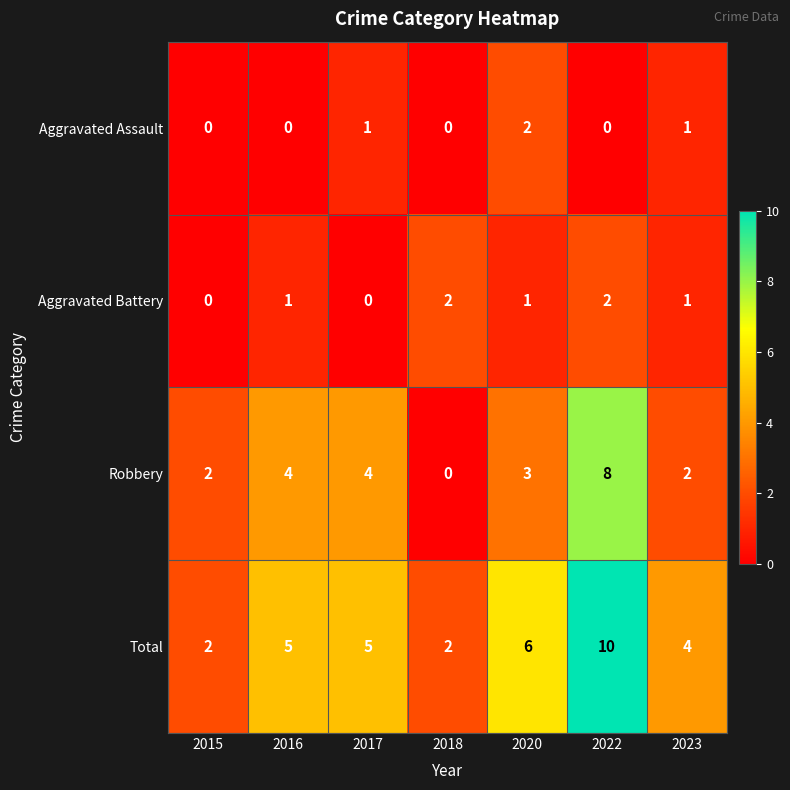

Is it true that Total equals 2 at 2016?

False